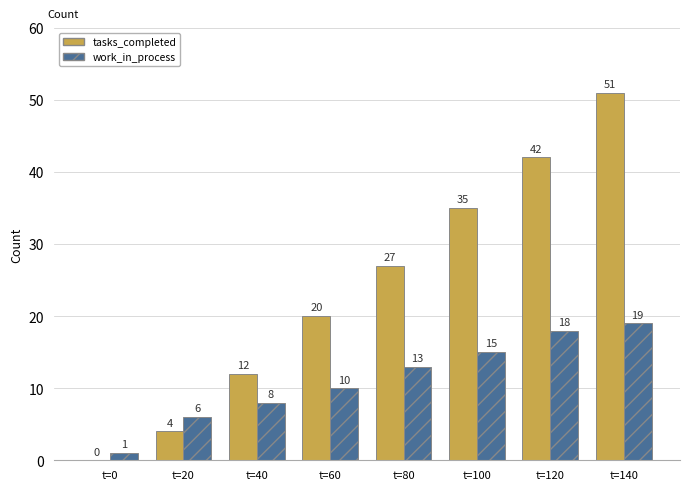

Is the value of work_in_process at t=60 greater than the value of tasks_completed at t=80?

No